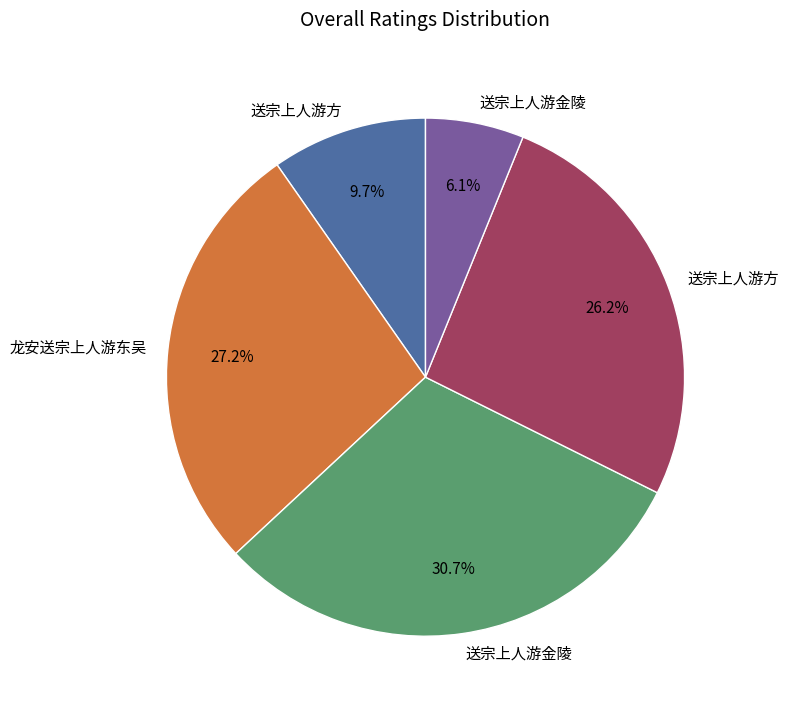

Is there any slice that represents more than half of the pie?

No